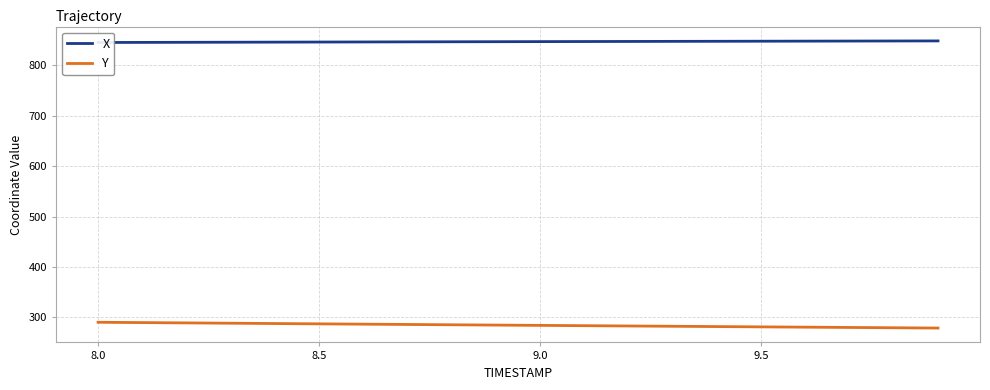

True or false: Y and X intersect in this chart.

False